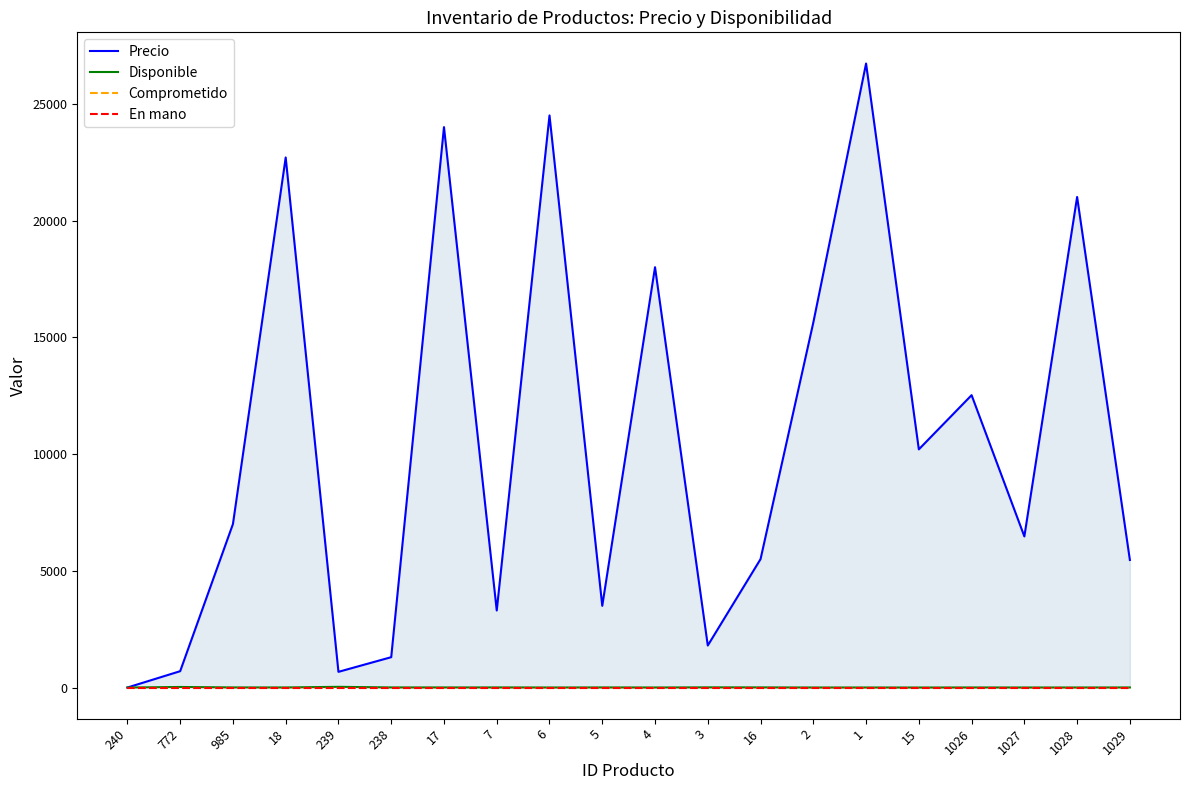

True or false: Precio and Disponible intersect in this chart.

False